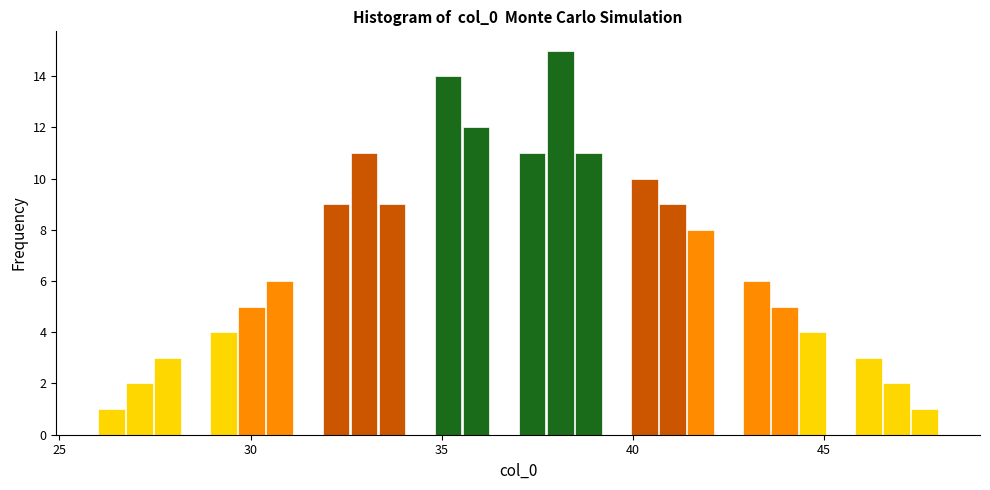

Around what value on the x-axis is the tallest bar? Give the approximate position of its centre, as read against the axis.

38.0